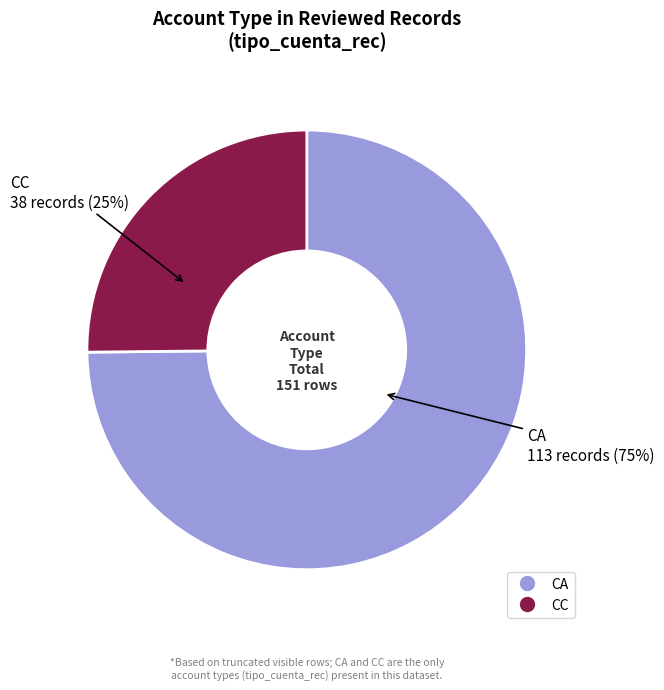

Combined, do CC and CA account for over 50%?

Yes